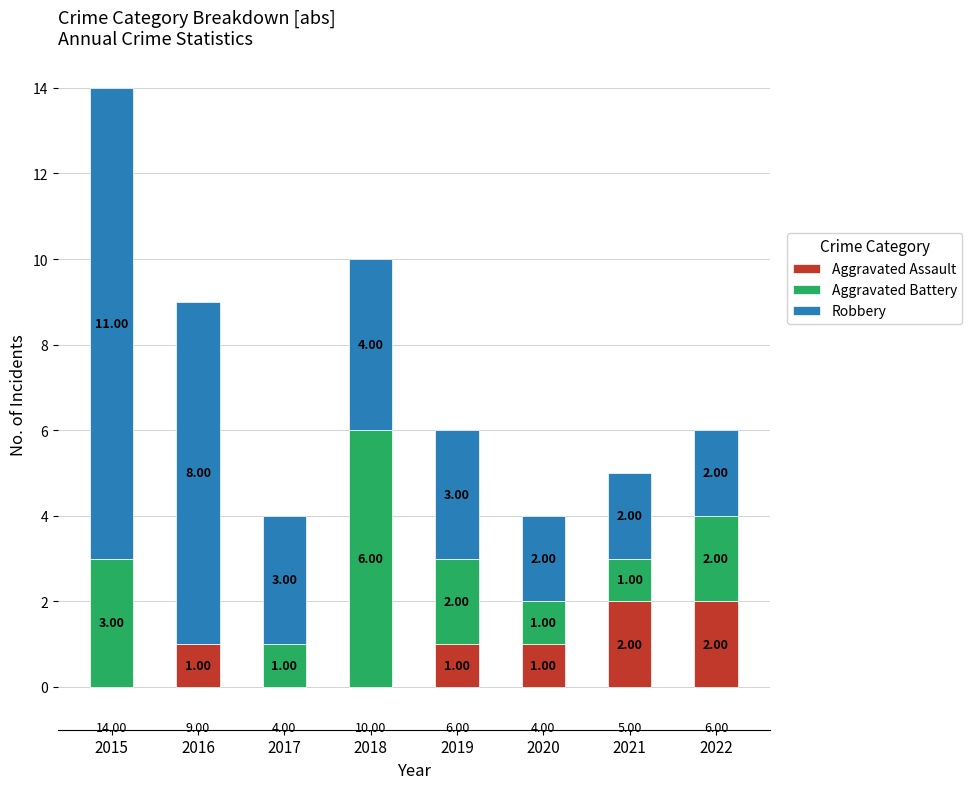

What is the total value across all series at 2017?

4